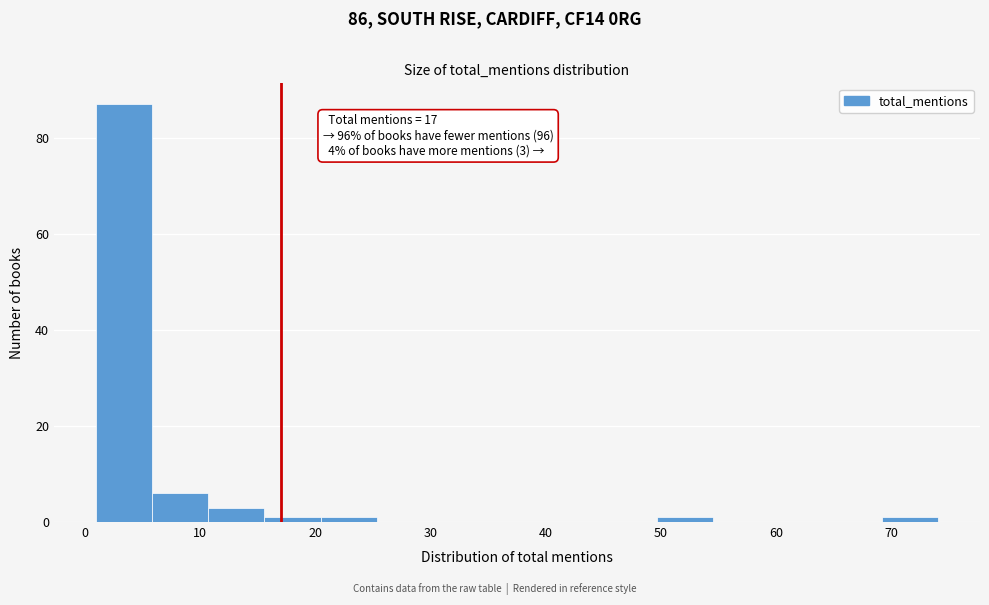

Which range on the x-axis has the tallest bar?

1 to 6